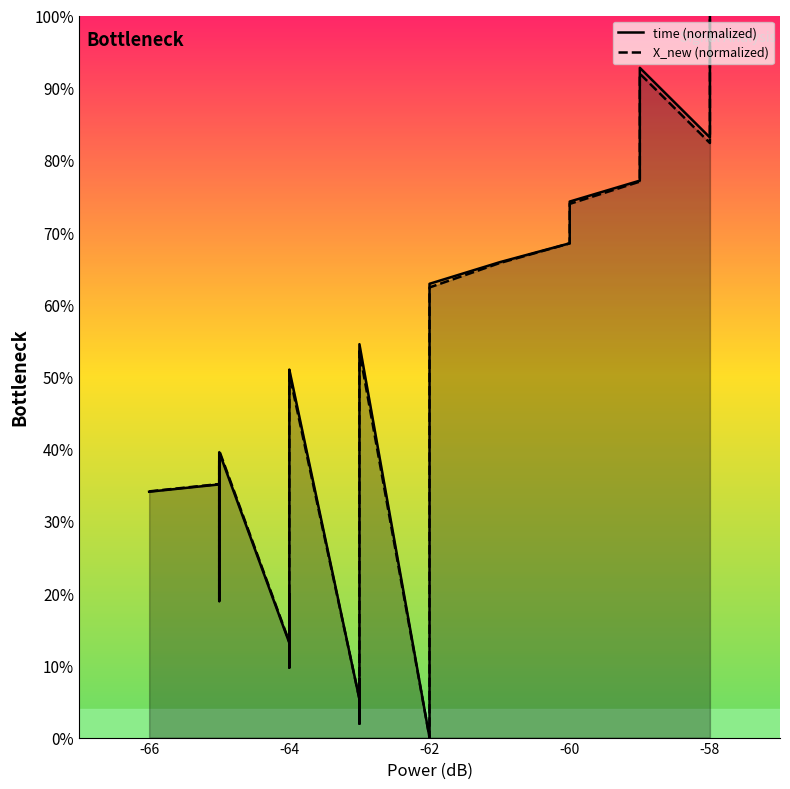

Rank the series by their average value, from highest to lowest.

time (normalized), X_new (normalized)